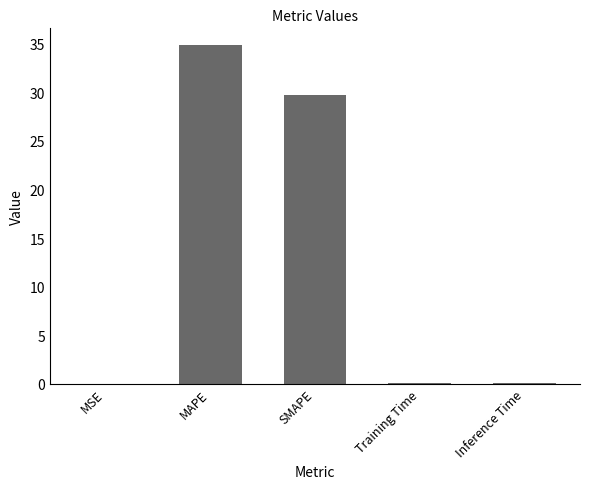

What is the average value?

12.9